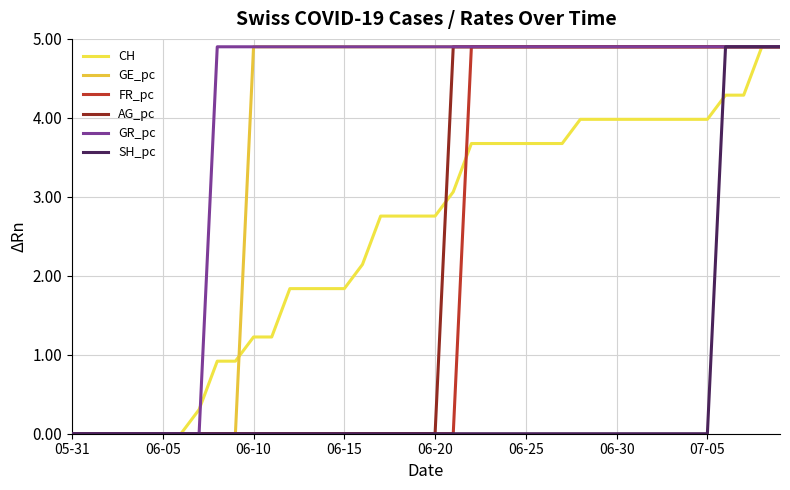

Reading left to right, list all the values displayed in this chart.

CH: 0.0	0.0	0.0	0.0	0.0	0.0	0.0	0.3	0.9	0.9	1.2	1.2	1.8	1.8	1.8	1.8	2.1	2.8	2.8	2.8	2.8	3.1	3.7	3.7	3.7	3.7	3.7	3.7	4.0	4.0	4.0	4.0	4.0	4.0	4.0	4.0	4.3	4.3	4.9	4.9
GE_pc: 0.0	0.0	0.0	0.0	0.0	0.0	0.0	0.0	0.0	0.0	4.9	4.9	4.9	4.9	4.9	4.9	4.9	4.9	4.9	4.9	4.9	4.9	4.9	4.9	4.9	4.9	4.9	4.9	4.9	4.9	4.9	4.9	4.9	4.9	4.9	4.9	4.9	4.9	4.9	4.9
FR_pc: 0.0	0.0	0.0	0.0	0.0	0.0	0.0	0.0	0.0	0.0	0.0	0.0	0.0	0.0	0.0	0.0	0.0	0.0	0.0	0.0	0.0	0.0	4.9	4.9	4.9	4.9	4.9	4.9	4.9	4.9	4.9	4.9	4.9	4.9	4.9	4.9	4.9	4.9	4.9	4.9
AG_pc: 0.0	0.0	0.0	0.0	0.0	0.0	0.0	0.0	0.0	0.0	0.0	0.0	0.0	0.0	0.0	0.0	0.0	0.0	0.0	0.0	0.0	4.9	4.9	4.9	4.9	4.9	4.9	4.9	4.9	4.9	4.9	4.9	4.9	4.9	4.9	4.9	4.9	4.9	4.9	4.9
GR_pc: 0.0	0.0	0.0	0.0	0.0	0.0	0.0	0.0	4.9	4.9	4.9	4.9	4.9	4.9	4.9	4.9	4.9	4.9	4.9	4.9	4.9	4.9	4.9	4.9	4.9	4.9	4.9	4.9	4.9	4.9	4.9	4.9	4.9	4.9	4.9	4.9	4.9	4.9	4.9	4.9
SH_pc: 0.0	0.0	0.0	0.0	0.0	0.0	0.0	0.0	0.0	0.0	0.0	0.0	0.0	0.0	0.0	0.0	0.0	0.0	0.0	0.0	0.0	0.0	0.0	0.0	0.0	0.0	0.0	0.0	0.0	0.0	0.0	0.0	0.0	0.0	0.0	0.0	4.9	4.9	4.9	4.9